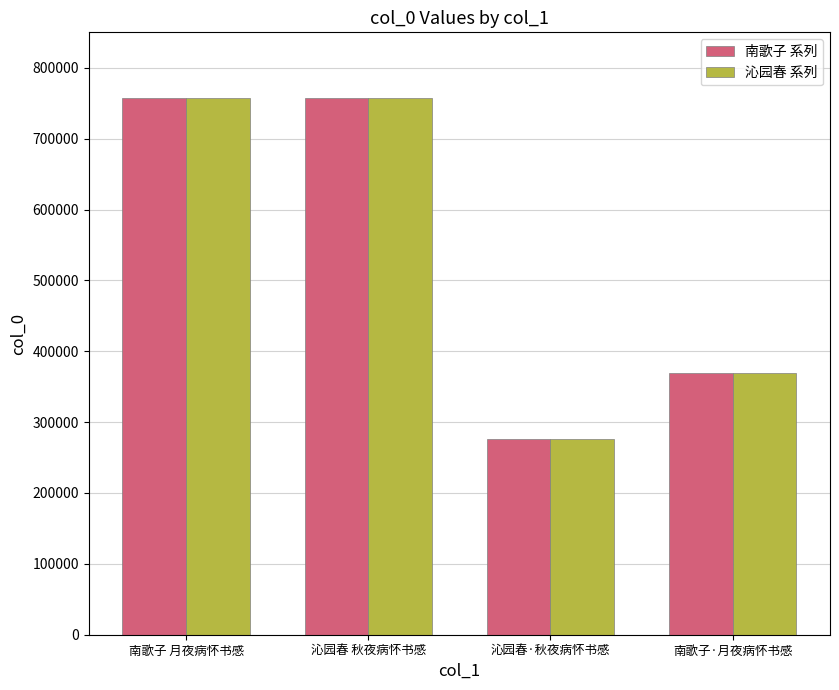

At how many categories does at least one series exceed 753174?

2